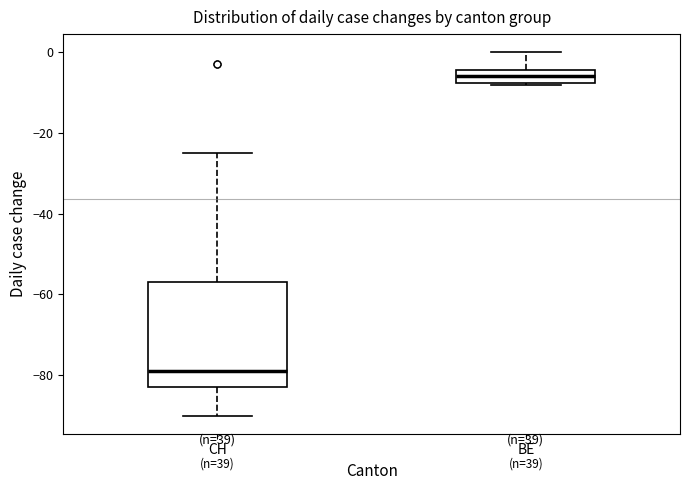

Comparing the boxes themselves (not the whiskers), which one is the tallest?

CH